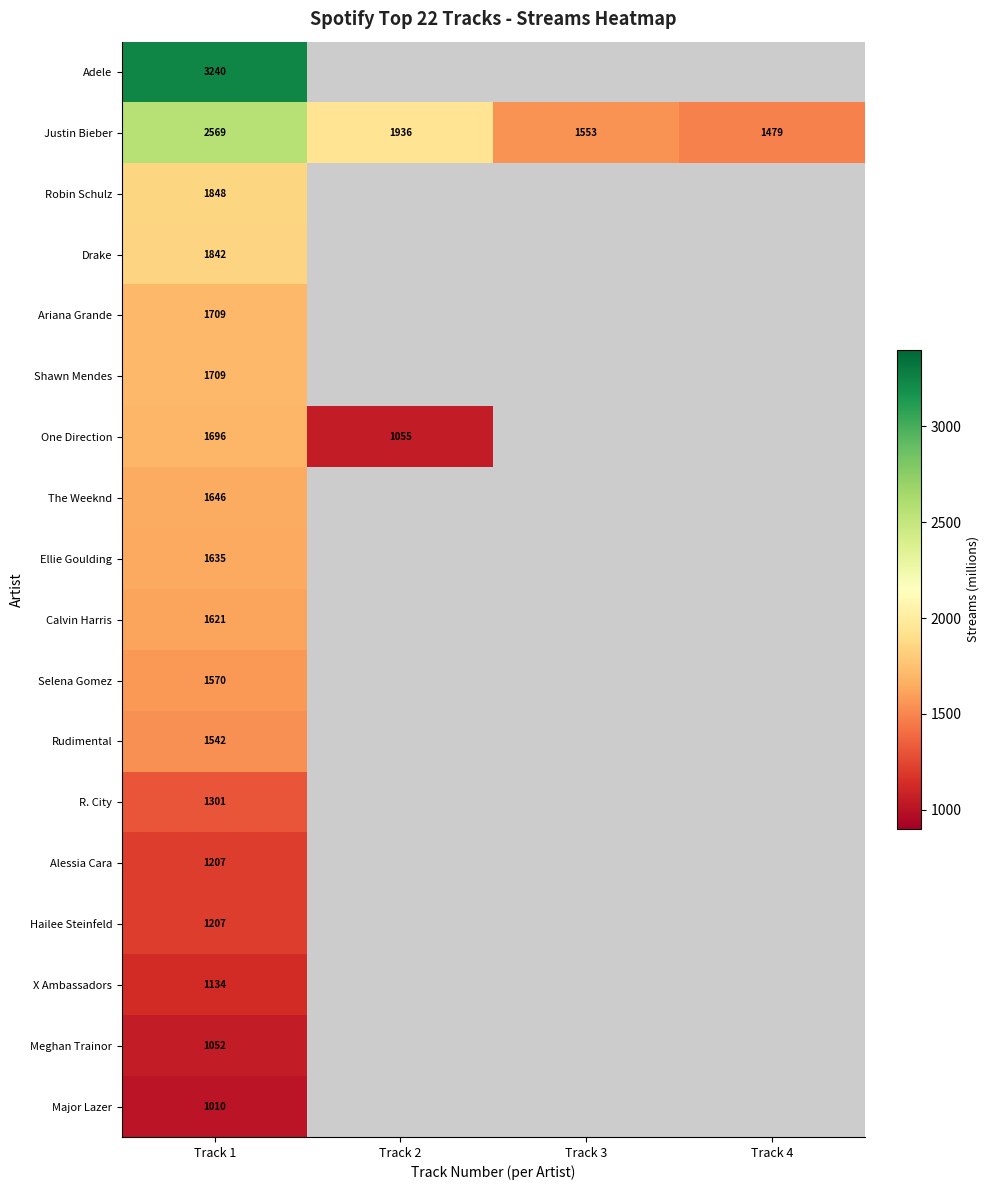

At how many categories does at least one series exceed 2690?

1